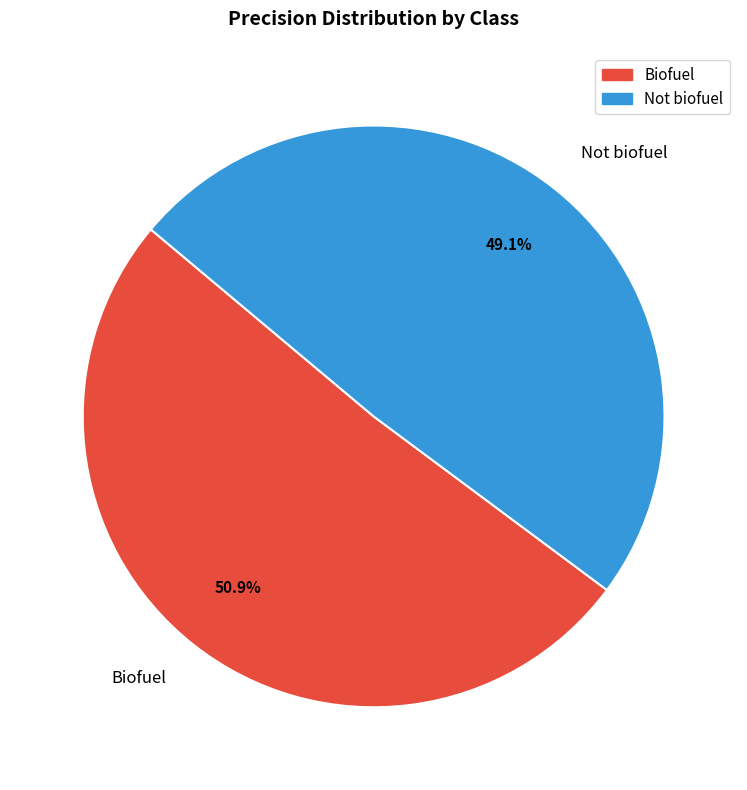

Count the number of slices in the pie.

2